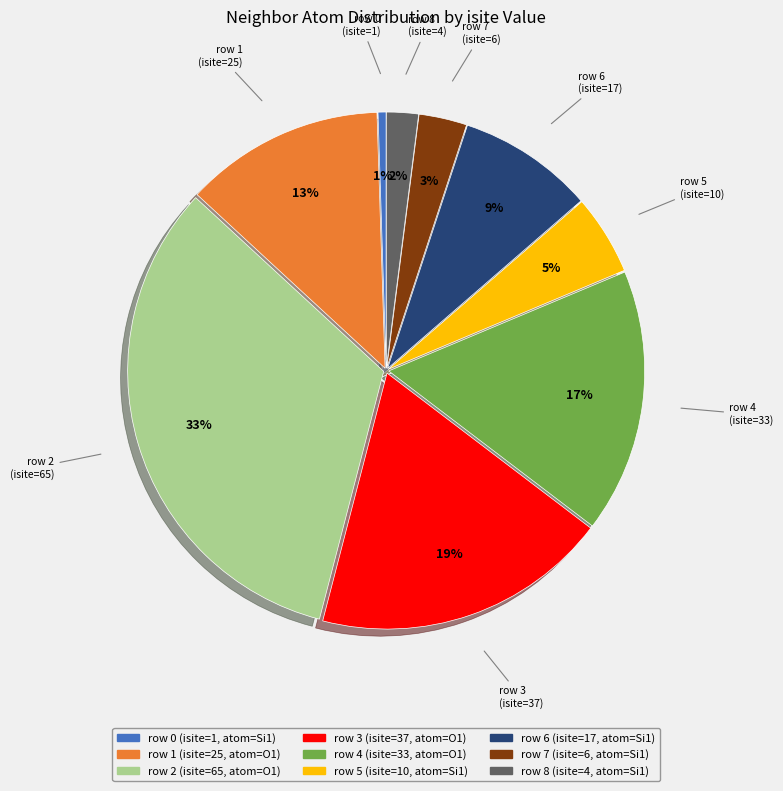

Is row 4 (isite=33) the majority of the pie?

No